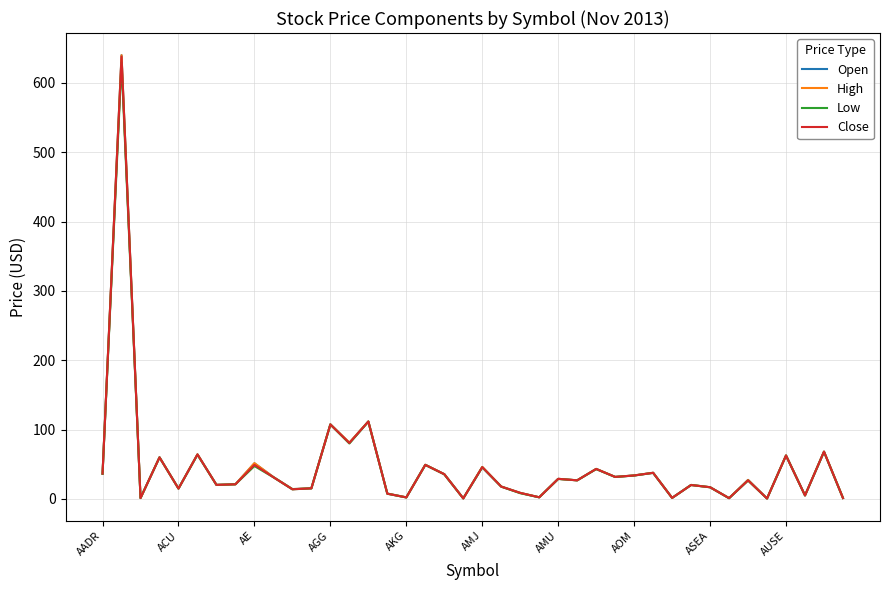

Which series has the widest spread of values?

Open